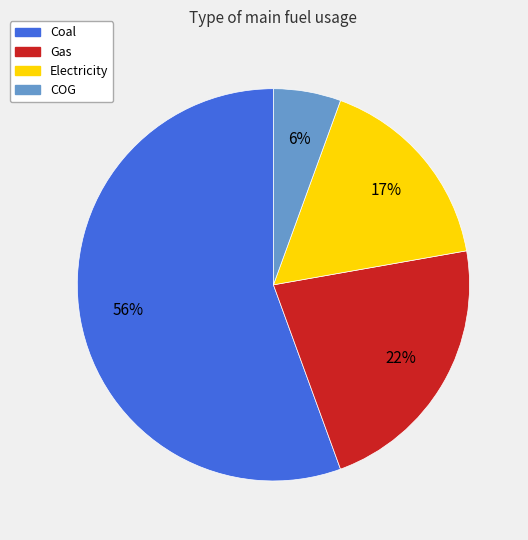

Between COG and Gas, which is larger?

Gas